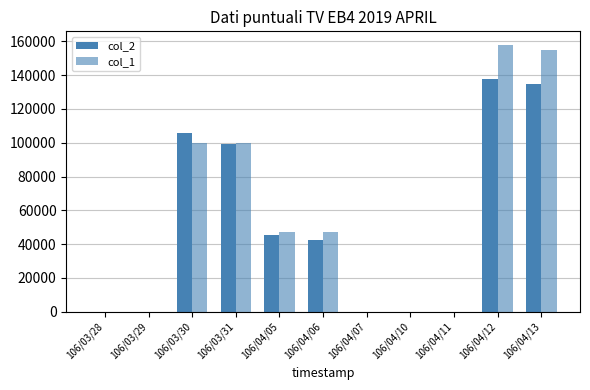

Is it true that col_1 equals 57580 at 106/04/11?

False